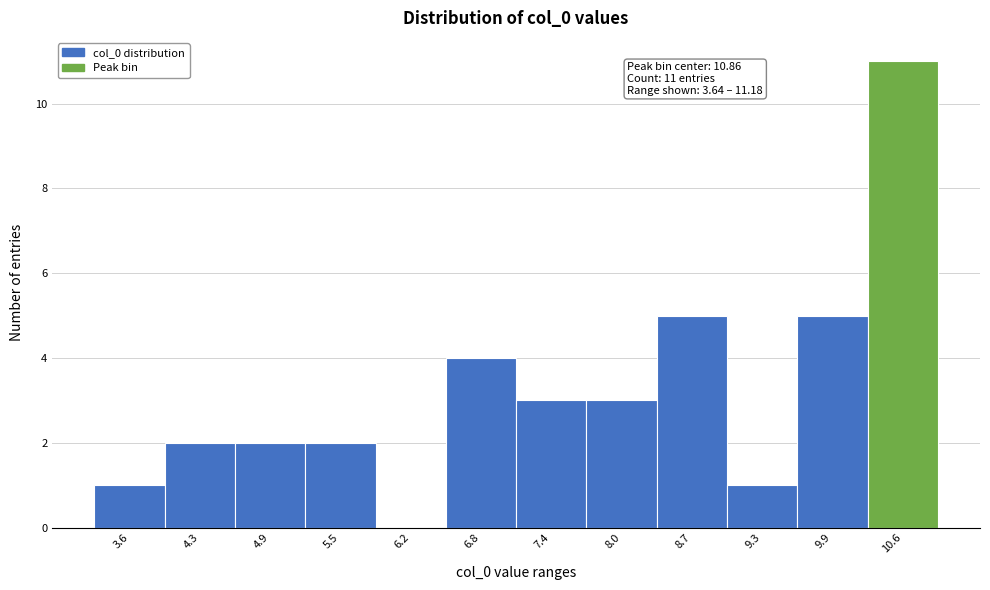

Reading right to left, transcribe all the data shown in this chart.

10.6=11	9.9=5	9.3=1	8.7=5	8.0=3	7.4=3	6.8=4	6.2=0	5.5=2	4.9=2	4.3=2	3.6=1